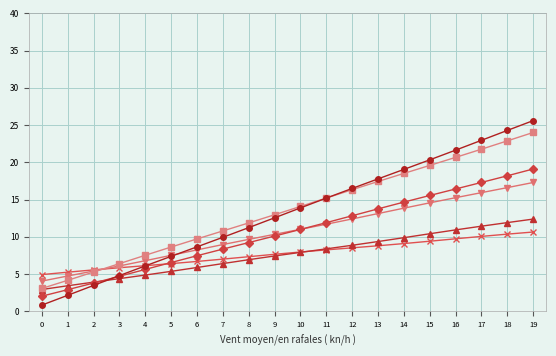

Is this an area chart (filled region under the line)?

No